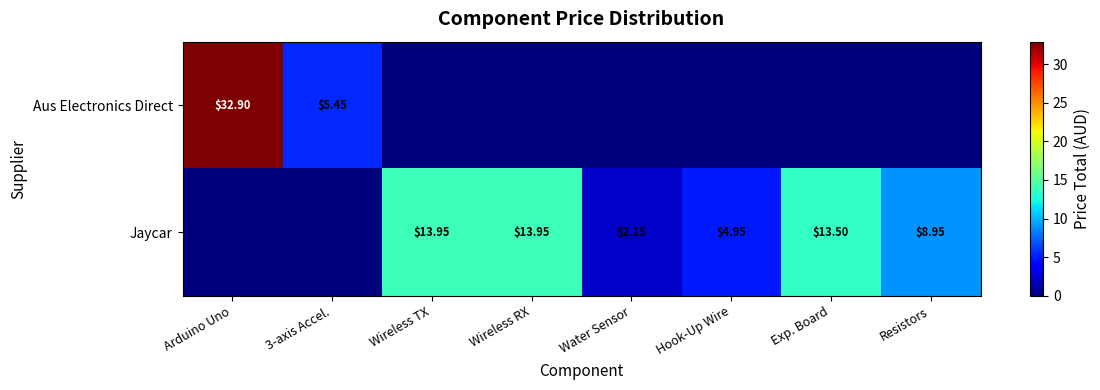

Is it true that Aus Electronics Direct equals 0.0 at Hook-Up Wire?

True